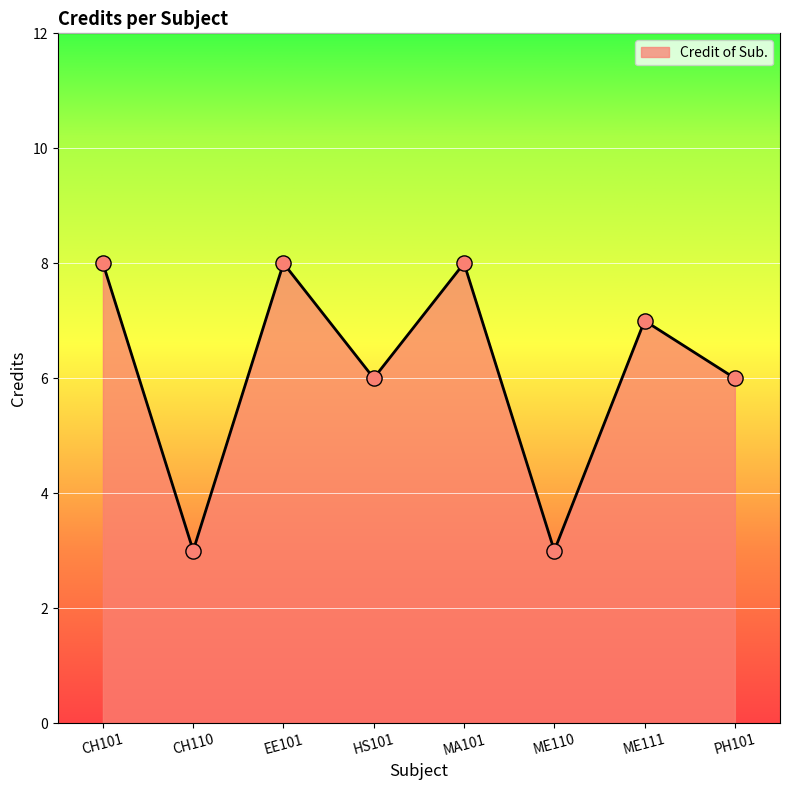

Approximately how many times larger is the value at CH101 compared to CH110?

2.7